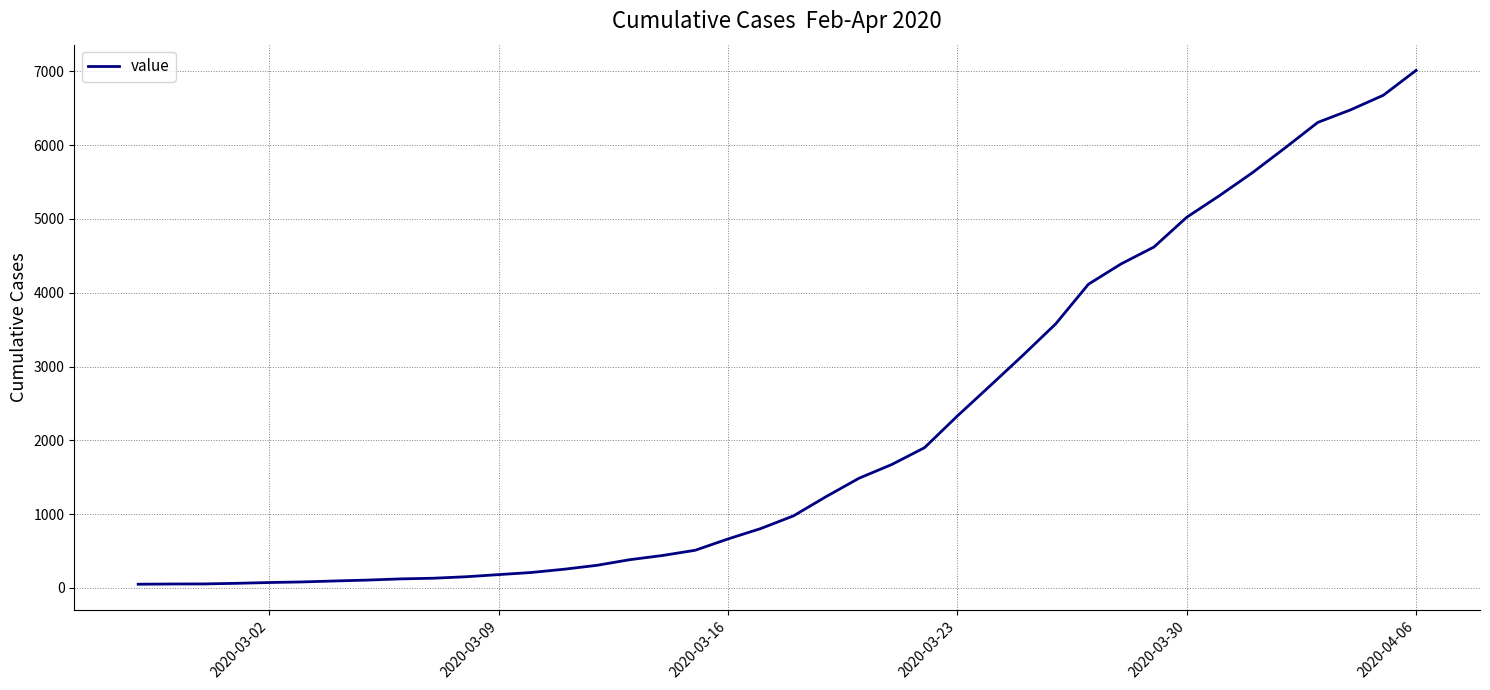

What is the maximum value shown in the chart?

7012